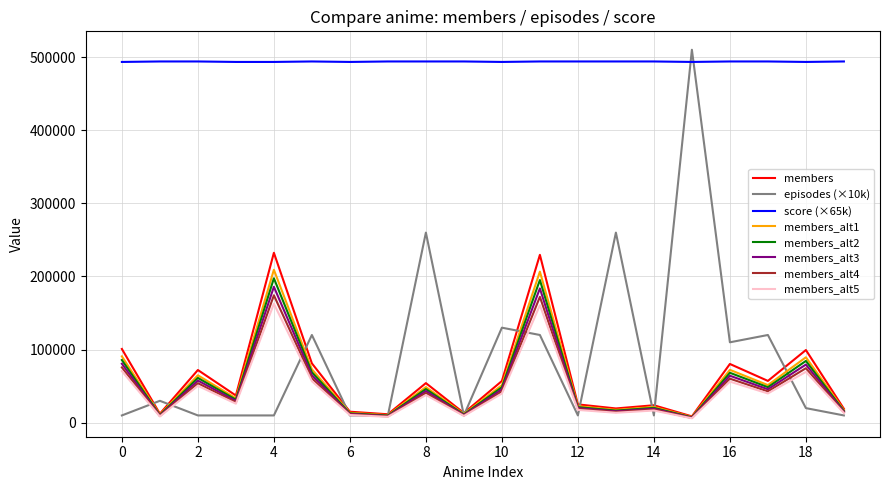

Does the chart have visible grid lines?

Yes